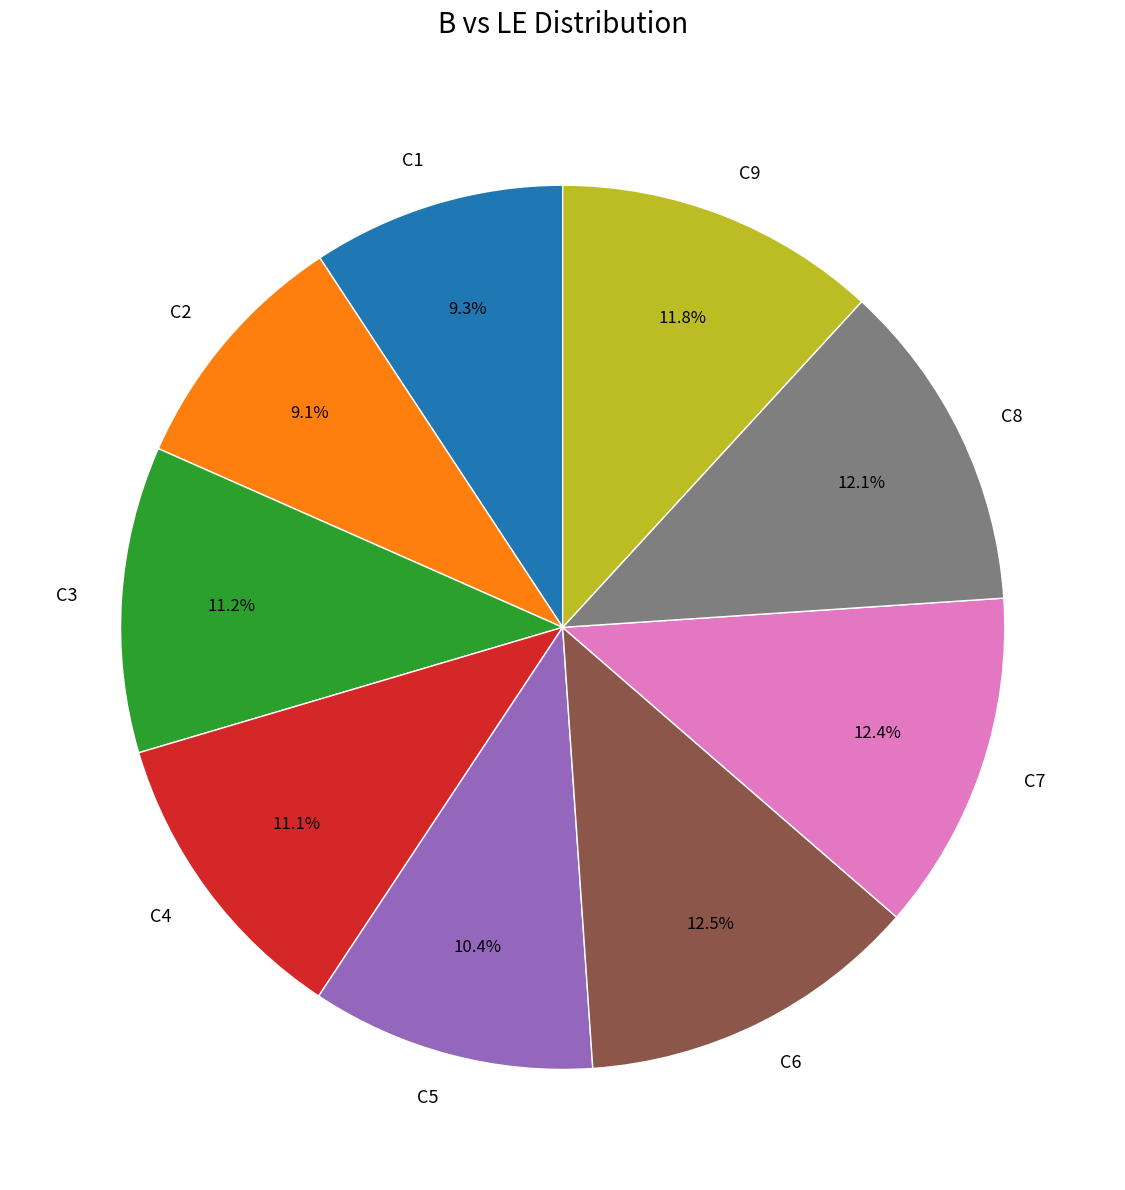

What portion of the pie excludes C1?

90.7%